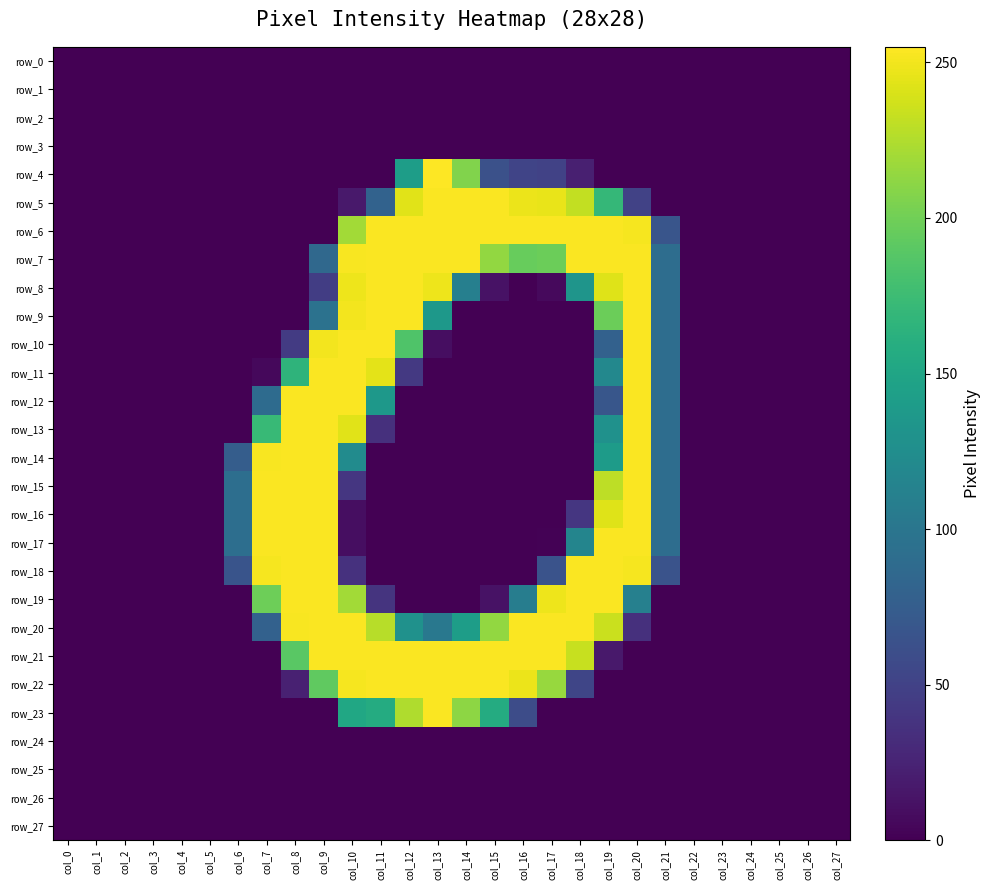

Reading right to left, list all the values displayed in this chart.

row_0: col_27=0	col_26=0	col_25=0	col_24=0	col_23=0	col_22=0	col_21=0	col_20=0	col_19=0	col_18=0	col_17=0	col_16=0	col_15=0	col_14=0	col_13=0	col_12=0	col_11=0	col_10=0	col_9=0	col_8=0	col_7=0	col_6=0	col_5=0	col_4=0	col_3=0	col_2=0	col_1=0	col_0=0
row_1: col_27=0	col_26=0	col_25=0	col_24=0	col_23=0	col_22=0	col_21=0	col_20=0	col_19=0	col_18=0	col_17=0	col_16=0	col_15=0	col_14=0	col_13=0	col_12=0	col_11=0	col_10=0	col_9=0	col_8=0	col_7=0	col_6=0	col_5=0	col_4=0	col_3=0	col_2=0	col_1=0	col_0=0
row_2: col_27=0	col_26=0	col_25=0	col_24=0	col_23=0	col_22=0	col_21=0	col_20=0	col_19=0	col_18=0	col_17=0	col_16=0	col_15=0	col_14=0	col_13=0	col_12=0	col_11=0	col_10=0	col_9=0	col_8=0	col_7=0	col_6=0	col_5=0	col_4=0	col_3=0	col_2=0	col_1=0	col_0=0
row_3: col_27=0	col_26=0	col_25=0	col_24=0	col_23=0	col_22=0	col_21=0	col_20=0	col_19=0	col_18=0	col_17=0	col_16=0	col_15=0	col_14=0	col_13=0	col_12=0	col_11=0	col_10=0	col_9=0	col_8=0	col_7=0	col_6=0	col_5=0	col_4=0	col_3=0	col_2=0	col_1=0	col_0=0
row_4: col_27=0	col_26=0	col_25=0	col_24=0	col_23=0	col_22=0	col_21=0	col_20=0	col_19=0	col_18=22	col_17=50	col_16=52	col_15=63	col_14=207	col_13=255	col_12=142	col_11=0	col_10=0	col_9=0	col_8=0	col_7=0	col_6=0	col_5=0	col_4=0	col_3=0	col_2=0	col_1=0	col_0=0
row_5: col_27=0	col_26=0	col_25=0	col_24=0	col_23=0	col_22=0	col_21=0	col_20=50	col_19=170	col_18=232	col_17=247	col_16=248	col_15=254	col_14=254	col_13=254	col_12=244	col_11=80	col_10=17	col_9=0	col_8=0	col_7=0	col_6=0	col_5=0	col_4=0	col_3=0	col_2=0	col_1=0	col_0=0
row_6: col_27=0	col_26=0	col_25=0	col_24=0	col_23=0	col_22=0	col_21=67	col_20=252	col_19=254	col_18=254	col_17=254	col_16=254	col_15=254	col_14=254	col_13=254	col_12=254	col_11=254	col_10=220	col_9=0	col_8=0	col_7=0	col_6=0	col_5=0	col_4=0	col_3=0	col_2=0	col_1=0	col_0=0
row_7: col_27=0	col_26=0	col_25=0	col_24=0	col_23=0	col_22=0	col_21=91	col_20=254	col_19=254	col_18=254	col_17=198	col_16=196	col_15=214	col_14=254	col_13=254	col_12=254	col_11=254	col_10=253	col_9=86	col_8=0	col_7=0	col_6=0	col_5=0	col_4=0	col_3=0	col_2=0	col_1=0	col_0=0
row_8: col_27=0	col_26=0	col_25=0	col_24=0	col_23=0	col_22=0	col_21=91	col_20=254	col_19=243	col_18=133	col_17=6	col_16=0	col_15=12	col_14=110	col_13=249	col_12=254	col_11=254	col_10=249	col_9=46	col_8=0	col_7=0	col_6=0	col_5=0	col_4=0	col_3=0	col_2=0	col_1=0	col_0=0
row_9: col_27=0	col_26=0	col_25=0	col_24=0	col_23=0	col_22=0	col_21=91	col_20=254	col_19=198	col_18=0	col_17=0	col_16=0	col_15=0	col_14=0	col_13=136	col_12=254	col_11=254	col_10=251	col_9=96	col_8=0	col_7=0	col_6=0	col_5=0	col_4=0	col_3=0	col_2=0	col_1=0	col_0=0
row_10: col_27=0	col_26=0	col_25=0	col_24=0	col_23=0	col_22=0	col_21=91	col_20=254	col_19=79	col_18=0	col_17=0	col_16=0	col_15=0	col_14=0	col_13=9	col_12=185	col_11=254	col_10=254	col_9=251	col_8=44	col_7=0	col_6=0	col_5=0	col_4=0	col_3=0	col_2=0	col_1=0	col_0=0
row_11: col_27=0	col_26=0	col_25=0	col_24=0	col_23=0	col_22=0	col_21=91	col_20=254	col_19=119	col_18=0	col_17=0	col_16=0	col_15=0	col_14=0	col_13=0	col_12=42	col_11=245	col_10=254	col_9=254	col_8=166	col_7=5	col_6=0	col_5=0	col_4=0	col_3=0	col_2=0	col_1=0	col_0=0
row_12: col_27=0	col_26=0	col_25=0	col_24=0	col_23=0	col_22=0	col_21=91	col_20=254	col_19=68	col_18=0	col_17=0	col_16=0	col_15=0	col_14=0	col_13=0	col_12=0	col_11=136	col_10=254	col_9=254	col_8=254	col_7=89	col_6=0	col_5=0	col_4=0	col_3=0	col_2=0	col_1=0	col_0=0
row_13: col_27=0	col_26=0	col_25=0	col_24=0	col_23=0	col_22=0	col_21=91	col_20=254	col_19=129	col_18=0	col_17=0	col_16=0	col_15=0	col_14=0	col_13=0	col_12=0	col_11=35	col_10=244	col_9=254	col_8=254	col_7=172	col_6=0	col_5=0	col_4=0	col_3=0	col_2=0	col_1=0	col_0=0
row_14: col_27=0	col_26=0	col_25=0	col_24=0	col_23=0	col_22=0	col_21=91	col_20=254	col_19=140	col_18=0	col_17=0	col_16=0	col_15=0	col_14=0	col_13=0	col_12=0	col_11=0	col_10=123	col_9=254	col_8=254	col_7=253	col_6=75	col_5=0	col_4=0	col_3=0	col_2=0	col_1=0	col_0=0
row_15: col_27=0	col_26=0	col_25=0	col_24=0	col_23=0	col_22=0	col_21=91	col_20=254	col_19=230	col_18=0	col_17=0	col_16=0	col_15=0	col_14=0	col_13=0	col_12=0	col_11=0	col_10=40	col_9=254	col_8=254	col_7=254	col_6=92	col_5=0	col_4=0	col_3=0	col_2=0	col_1=0	col_0=0
row_16: col_27=0	col_26=0	col_25=0	col_24=0	col_23=0	col_22=0	col_21=91	col_20=254	col_19=243	col_18=40	col_17=0	col_16=0	col_15=0	col_14=0	col_13=0	col_12=0	col_11=0	col_10=9	col_9=254	col_8=254	col_7=254	col_6=92	col_5=0	col_4=0	col_3=0	col_2=0	col_1=0	col_0=0
row_17: col_27=0	col_26=0	col_25=0	col_24=0	col_23=0	col_22=0	col_21=91	col_20=254	col_19=254	col_18=116	col_17=1	col_16=0	col_15=0	col_14=0	col_13=0	col_12=0	col_11=0	col_10=9	col_9=254	col_8=254	col_7=254	col_6=92	col_5=0	col_4=0	col_3=0	col_2=0	col_1=0	col_0=0
row_18: col_27=0	col_26=0	col_25=0	col_24=0	col_23=0	col_22=0	col_21=65	col_20=252	col_19=254	col_18=254	col_17=65	col_16=0	col_15=0	col_14=0	col_13=0	col_12=0	col_11=0	col_10=36	col_9=254	col_8=254	col_7=252	col_6=66	col_5=0	col_4=0	col_3=0	col_2=0	col_1=0	col_0=0
row_19: col_27=0	col_26=0	col_25=0	col_24=0	col_23=0	col_22=0	col_21=0	col_20=111	col_19=254	col_18=254	col_17=249	col_16=108	col_15=12	col_14=0	col_13=0	col_12=0	col_11=38	col_10=220	col_9=254	col_8=254	col_7=199	col_6=0	col_5=0	col_4=0	col_3=0	col_2=0	col_1=0	col_0=0
row_20: col_27=0	col_26=0	col_25=0	col_24=0	col_23=0	col_22=0	col_21=0	col_20=35	col_19=235	col_18=254	col_17=254	col_16=254	col_15=214	col_14=142	col_13=102	col_12=129	col_11=228	col_10=254	col_9=254	col_8=253	col_7=79	col_6=0	col_5=0	col_4=0	col_3=0	col_2=0	col_1=0	col_0=0
row_21: col_27=0	col_26=0	col_25=0	col_24=0	col_23=0	col_22=0	col_21=0	col_20=0	col_19=17	col_18=234	col_17=254	col_16=254	col_15=254	col_14=254	col_13=254	col_12=254	col_11=254	col_10=254	col_9=254	col_8=190	col_7=0	col_6=0	col_5=0	col_4=0	col_3=0	col_2=0	col_1=0	col_0=0
row_22: col_27=0	col_26=0	col_25=0	col_24=0	col_23=0	col_22=0	col_21=0	col_20=0	col_19=0	col_18=53	col_17=216	col_16=248	col_15=254	col_14=254	col_13=254	col_12=254	col_11=254	col_10=252	col_9=193	col_8=23	col_7=0	col_6=0	col_5=0	col_4=0	col_3=0	col_2=0	col_1=0	col_0=0
row_23: col_27=0	col_26=0	col_25=0	col_24=0	col_23=0	col_22=0	col_21=0	col_20=0	col_19=0	col_18=0	col_17=0	col_16=59	col_15=157	col_14=212	col_13=254	col_12=225	col_11=157	col_10=152	col_9=0	col_8=0	col_7=0	col_6=0	col_5=0	col_4=0	col_3=0	col_2=0	col_1=0	col_0=0
row_24: col_27=0	col_26=0	col_25=0	col_24=0	col_23=0	col_22=0	col_21=0	col_20=0	col_19=0	col_18=0	col_17=0	col_16=0	col_15=0	col_14=0	col_13=0	col_12=0	col_11=0	col_10=0	col_9=0	col_8=0	col_7=0	col_6=0	col_5=0	col_4=0	col_3=0	col_2=0	col_1=0	col_0=0
row_25: col_27=0	col_26=0	col_25=0	col_24=0	col_23=0	col_22=0	col_21=0	col_20=0	col_19=0	col_18=0	col_17=0	col_16=0	col_15=0	col_14=0	col_13=0	col_12=0	col_11=0	col_10=0	col_9=0	col_8=0	col_7=0	col_6=0	col_5=0	col_4=0	col_3=0	col_2=0	col_1=0	col_0=0
row_26: col_27=0	col_26=0	col_25=0	col_24=0	col_23=0	col_22=0	col_21=0	col_20=0	col_19=0	col_18=0	col_17=0	col_16=0	col_15=0	col_14=0	col_13=0	col_12=0	col_11=0	col_10=0	col_9=0	col_8=0	col_7=0	col_6=0	col_5=0	col_4=0	col_3=0	col_2=0	col_1=0	col_0=0
row_27: col_27=0	col_26=0	col_25=0	col_24=0	col_23=0	col_22=0	col_21=0	col_20=0	col_19=0	col_18=0	col_17=0	col_16=0	col_15=0	col_14=0	col_13=0	col_12=0	col_11=0	col_10=0	col_9=0	col_8=0	col_7=0	col_6=0	col_5=0	col_4=0	col_3=0	col_2=0	col_1=0	col_0=0